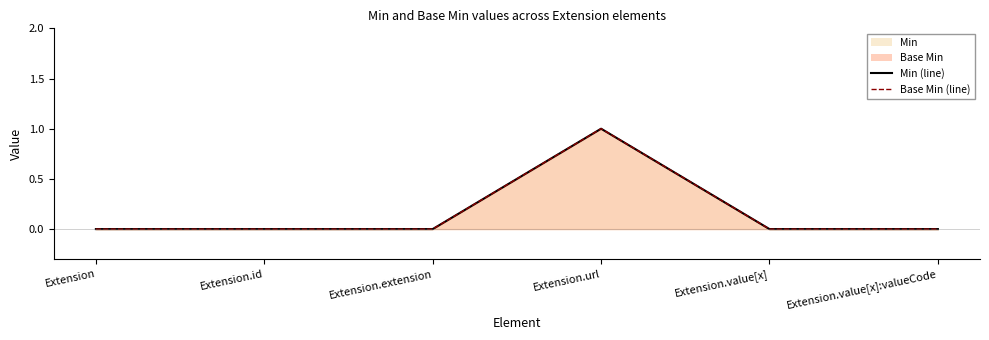

How many lines are shown in the chart?

2